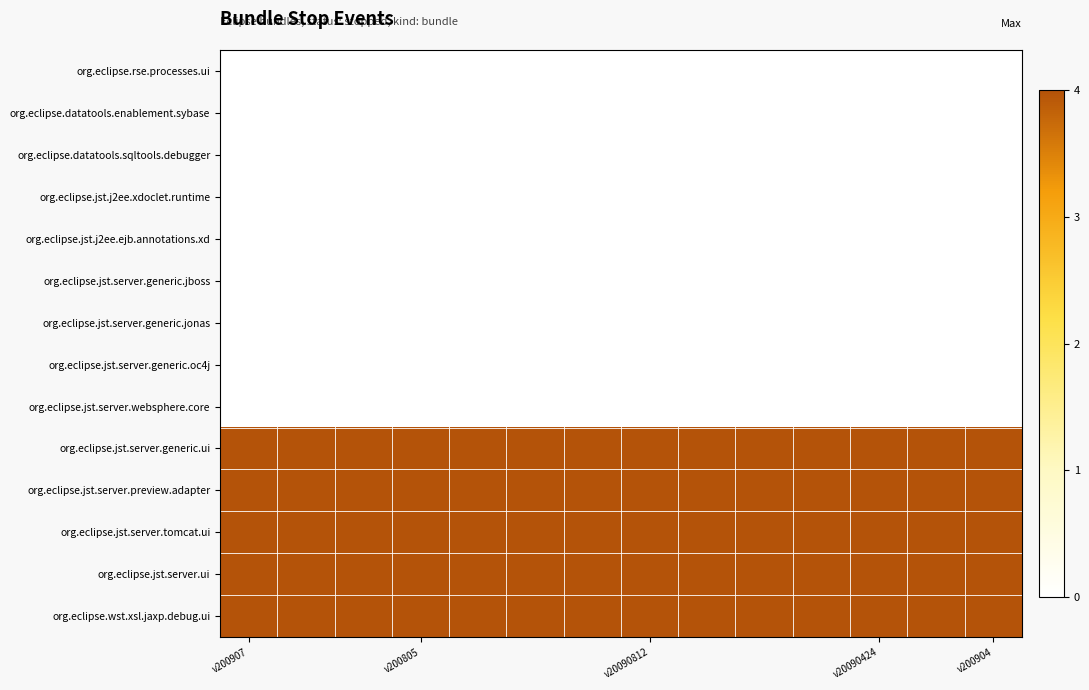

Count the number of data series in this chart.

14